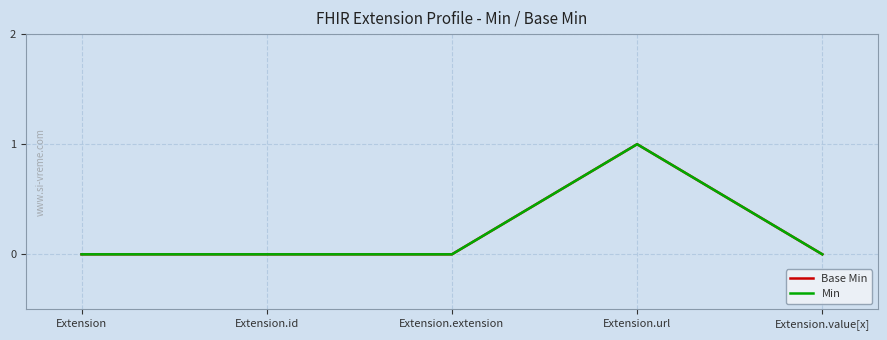

What is the maximum value shown in the chart?

1